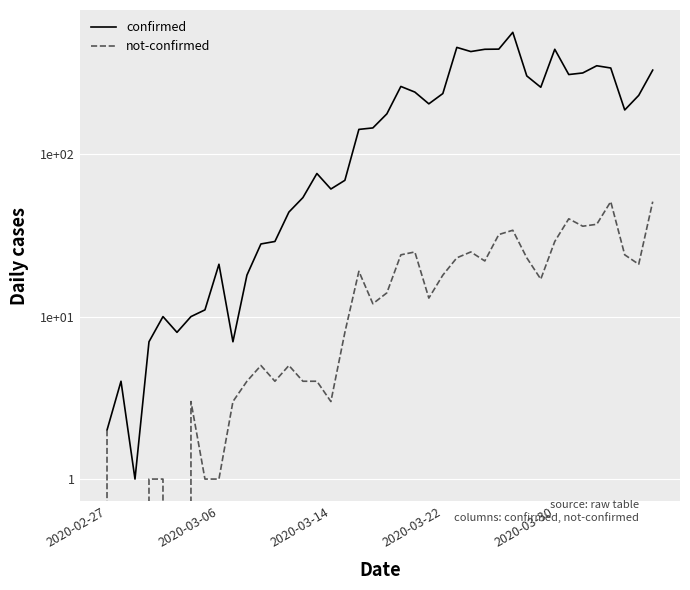

True or false: confirmed and not-confirmed intersect in this chart.

False